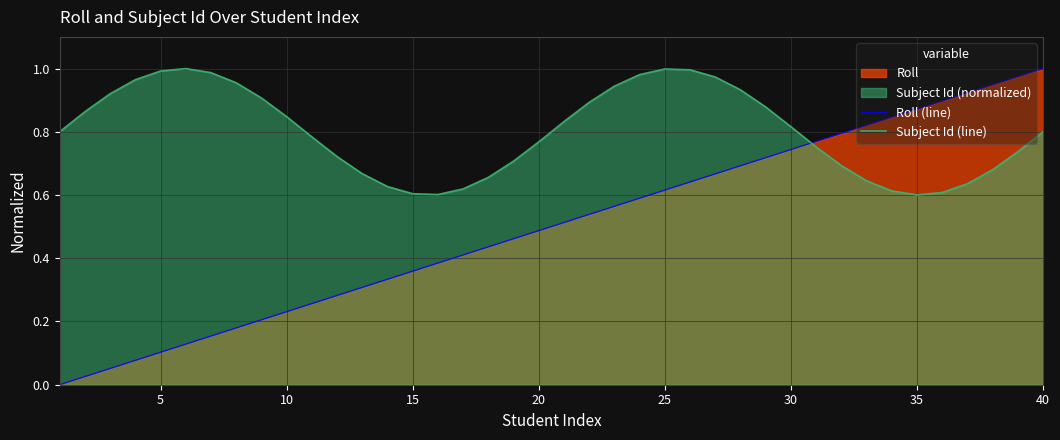

Which series has the largest range (max minus min)?

Roll (line)